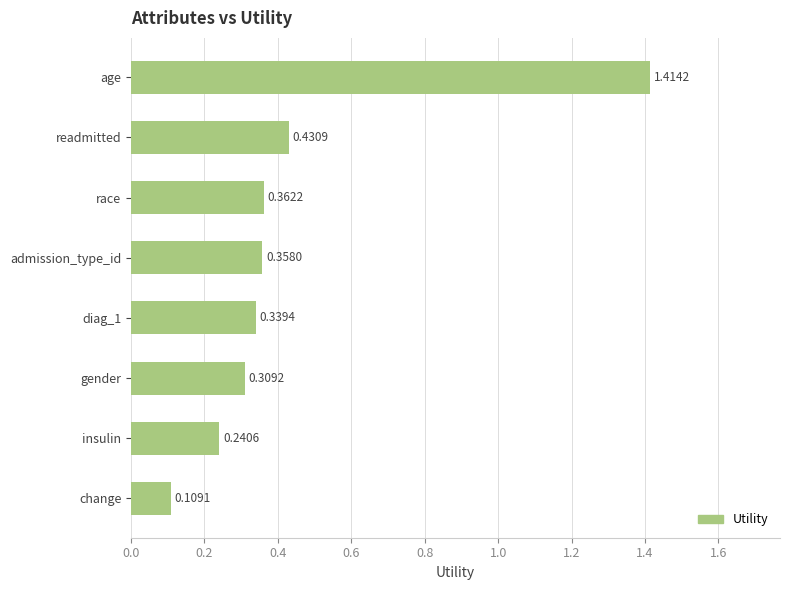

How many data points does each series have?

8